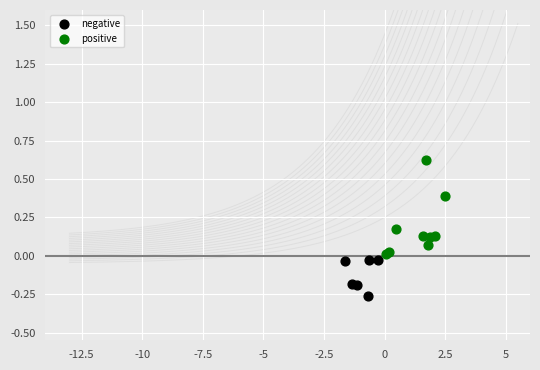

Which series has the widest spread of Y values?

positive